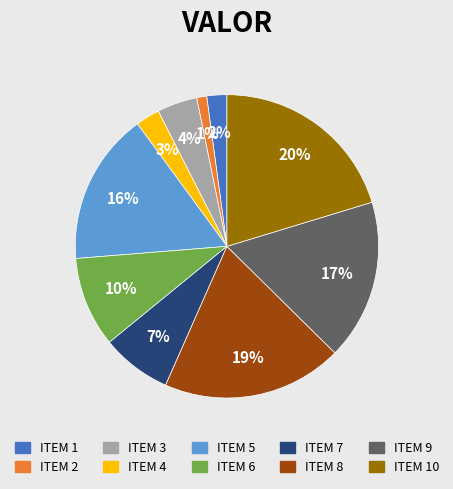

Which slice is the largest?

ITEM 10